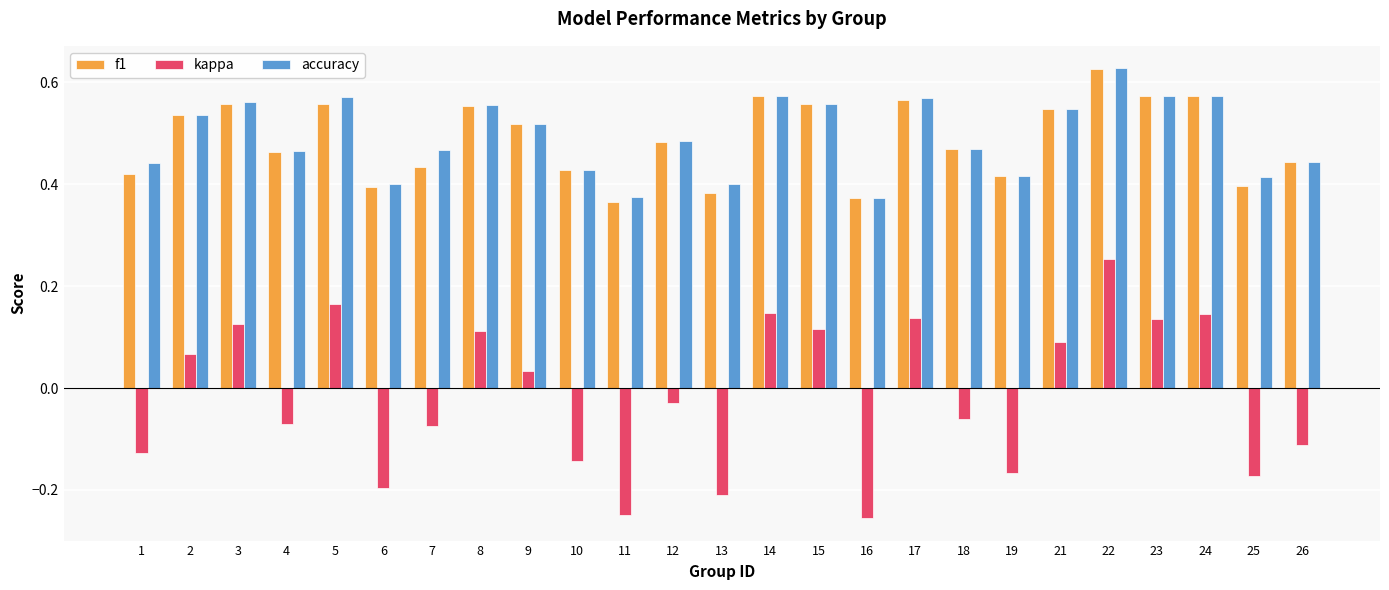

What is the sum of the f1 values at 1 and 3?

1.0